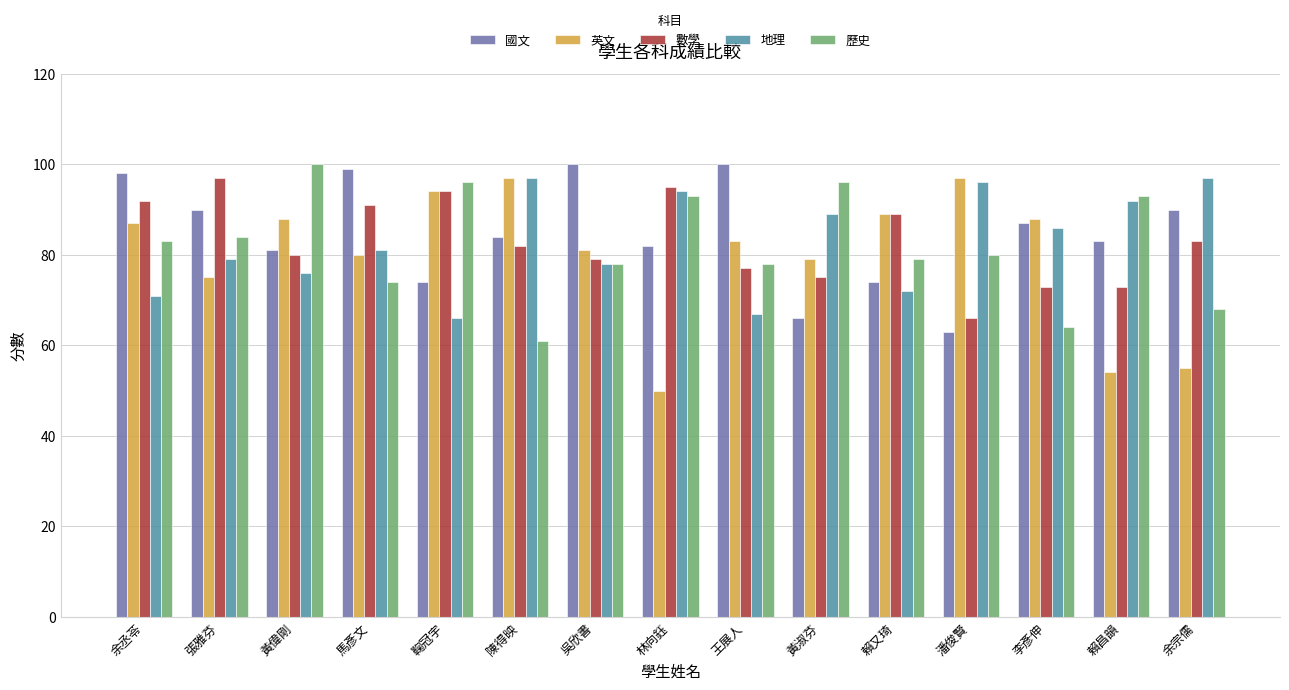

Which series has the largest range (max minus min)?

英文